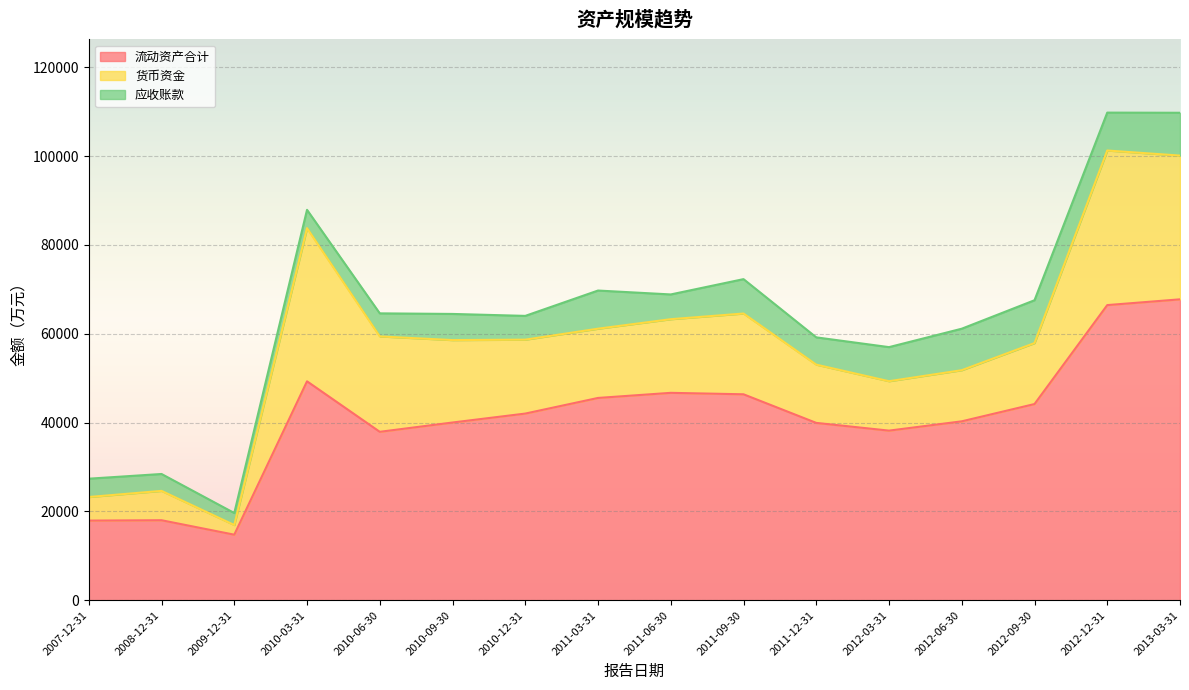

How many interior local valleys does the 应收账款 series have?

5